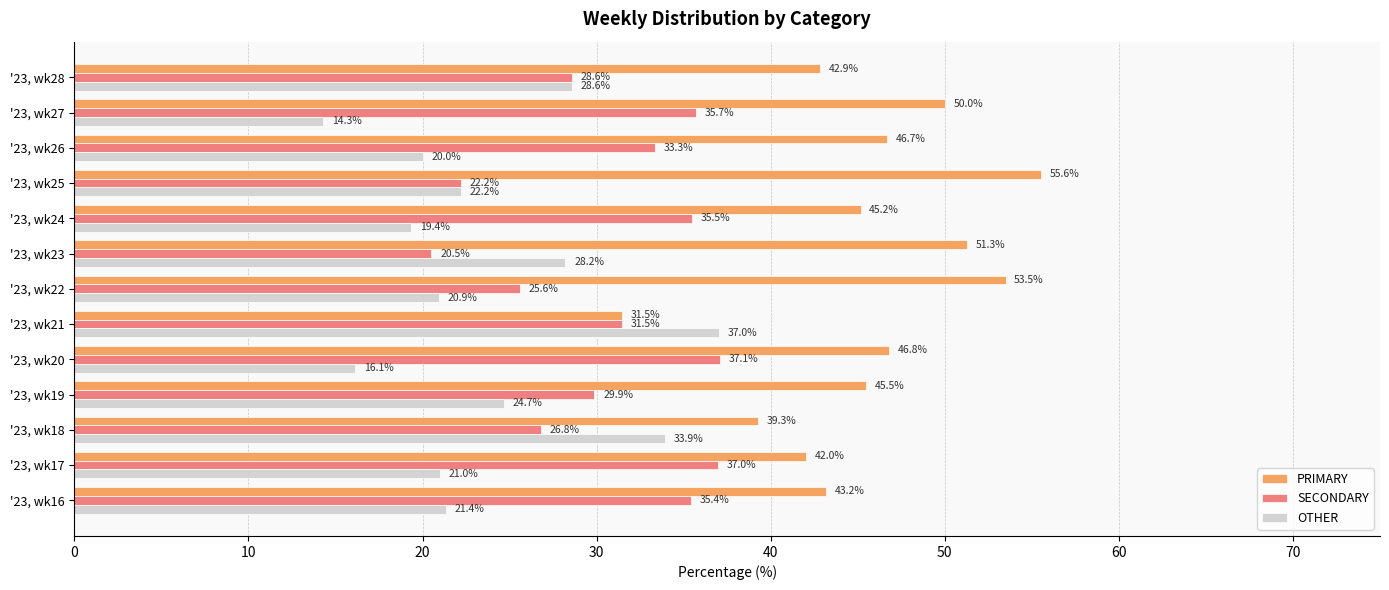

List the labels in order of PRIMARY value, largest first.

'23, wk25, '23, wk22, '23, wk23, '23, wk27, '23, wk20, '23, wk26, '23, wk19, '23, wk24, '23, wk16, '23, wk28, '23, wk17, '23, wk18, '23, wk21